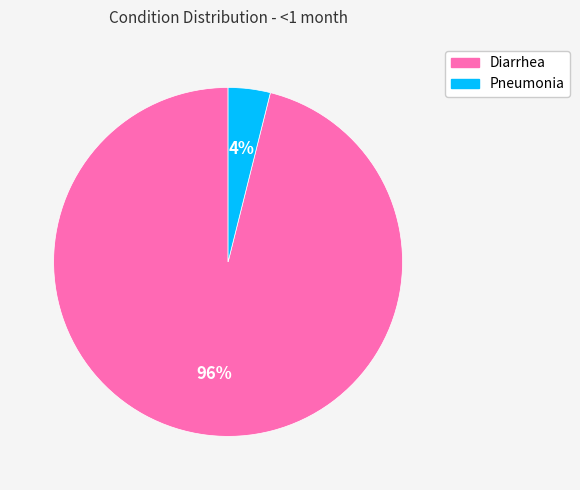

What percentage is the Pneumonia slice, to the nearest percent?

4%